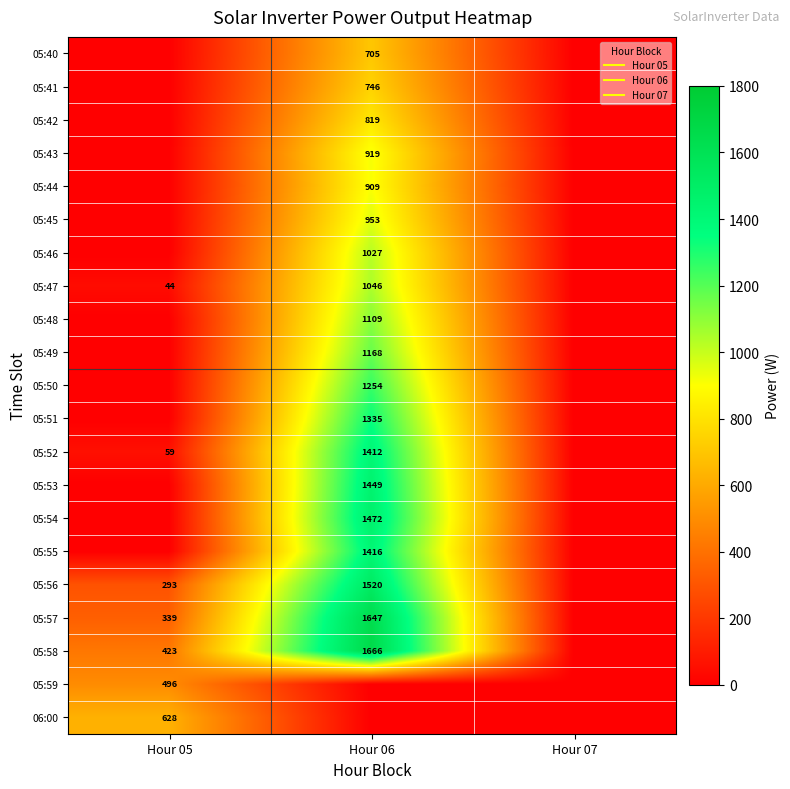

Which has a higher value, Hour 05 or Hour 06?

Hour 06